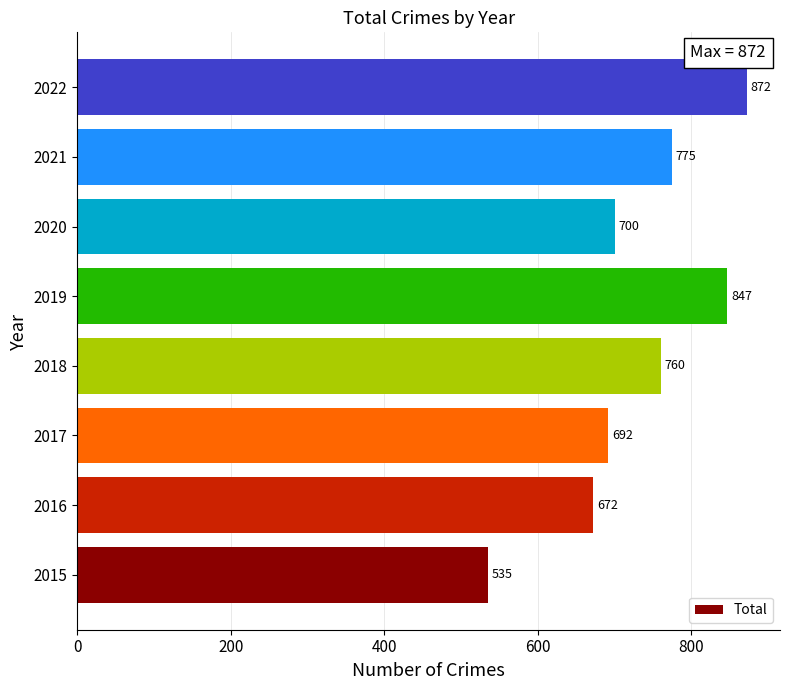

Does the chart contain stacked bars?

No